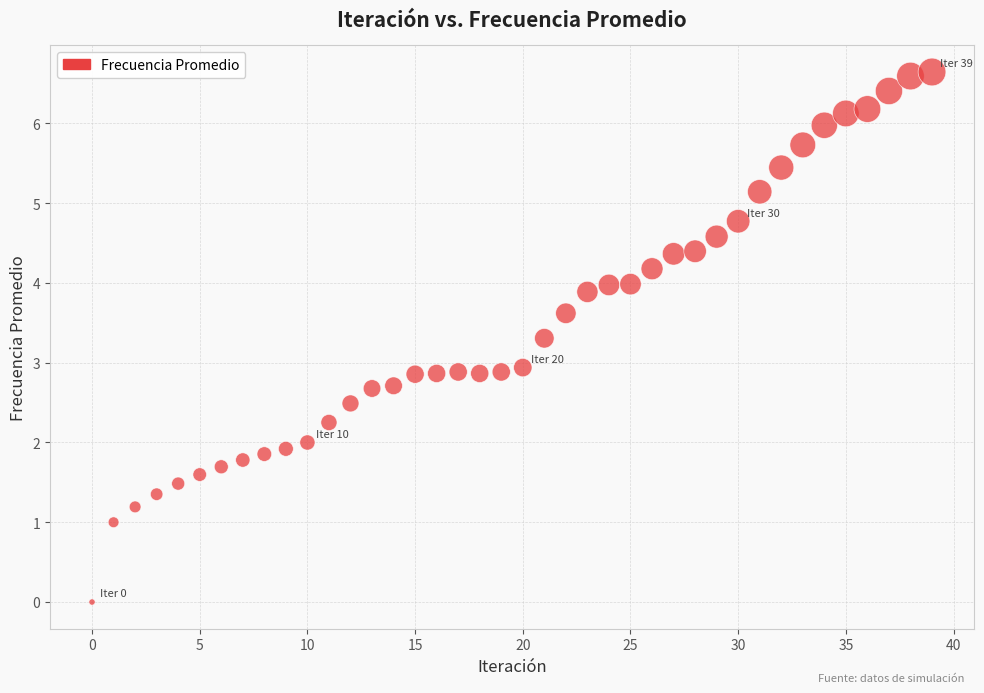

What is the range of Y values (max minus min)?

6.6